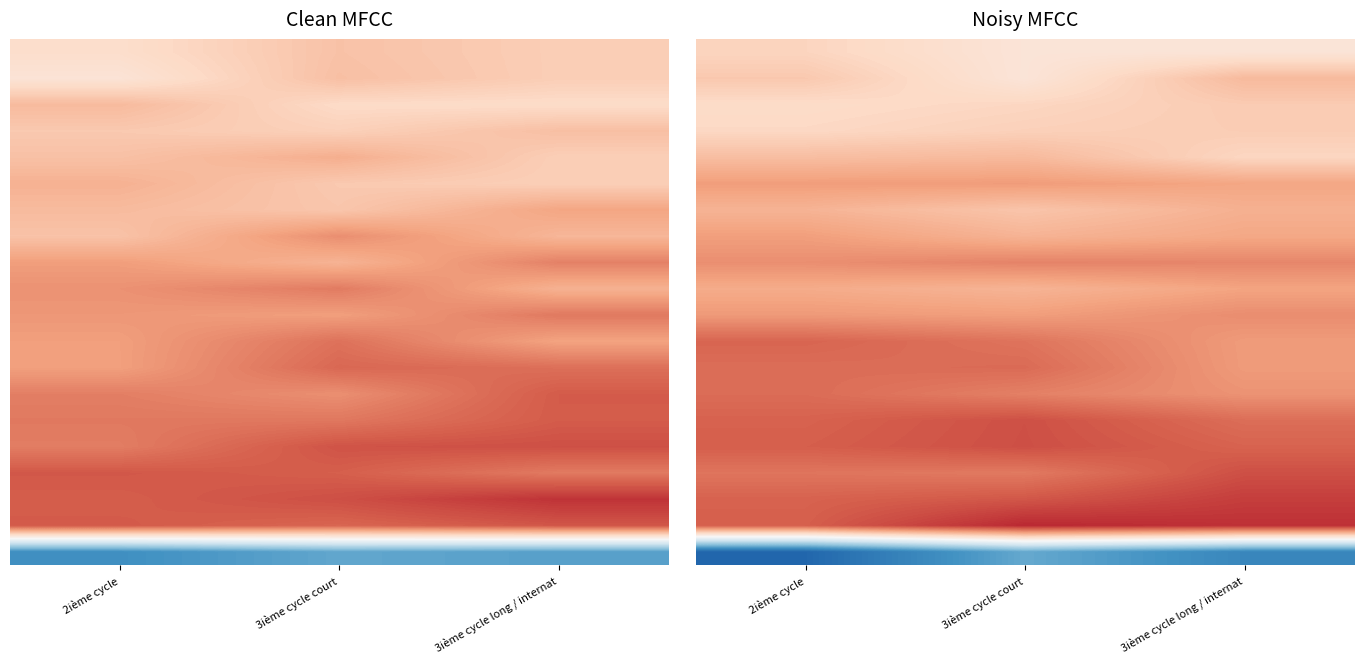

At how many categories does at least one series exceed 0?

3